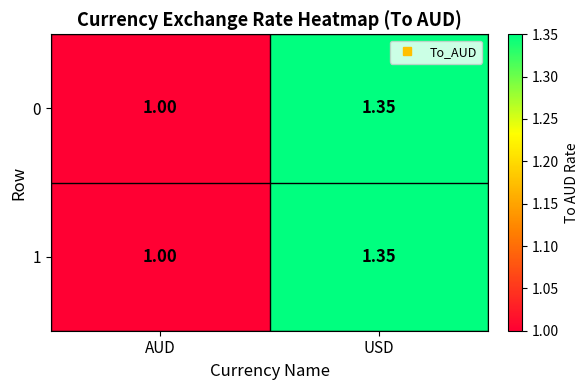

At which category is the sum across all series the highest?

USD